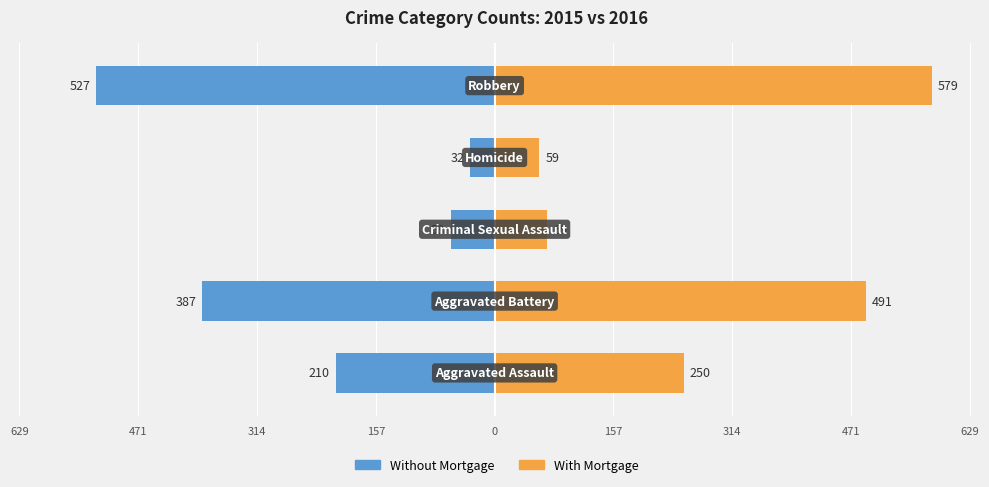

Rank the series by their average value, from lowest to highest.

Without Mortgage, With Mortgage